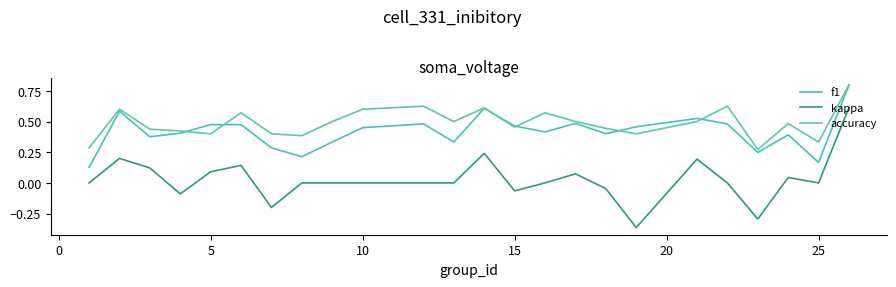

What is the difference between the maximum and second lowest values in the f1 series?

0.6